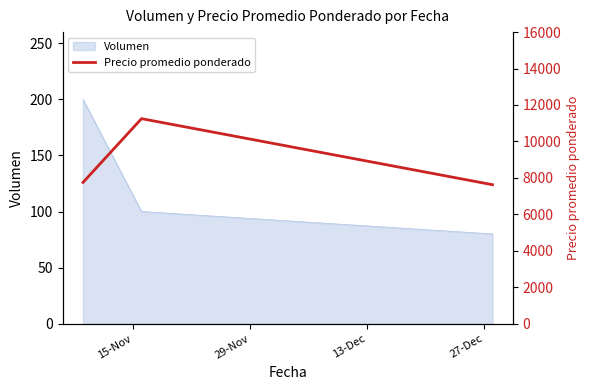

How many points are higher than both their immediate neighbors (excluding endpoints)?

1